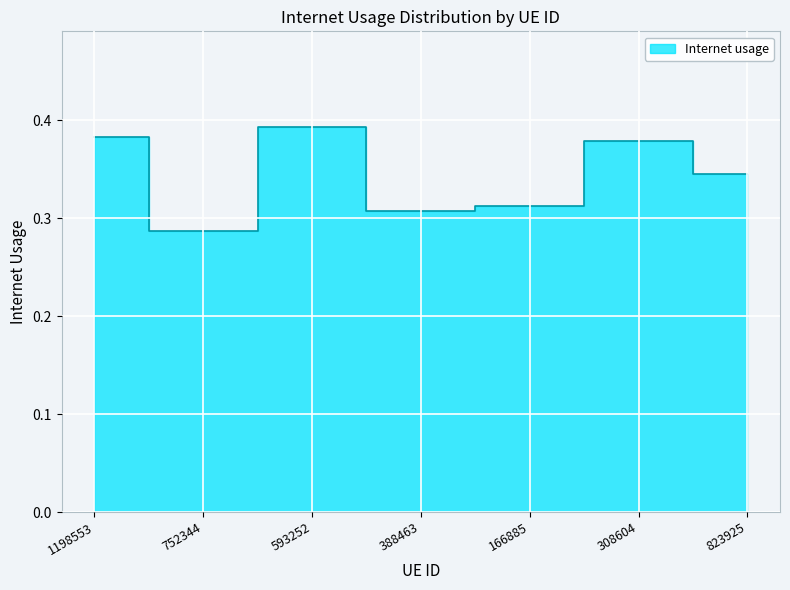

What is the sum of all values?

2.4